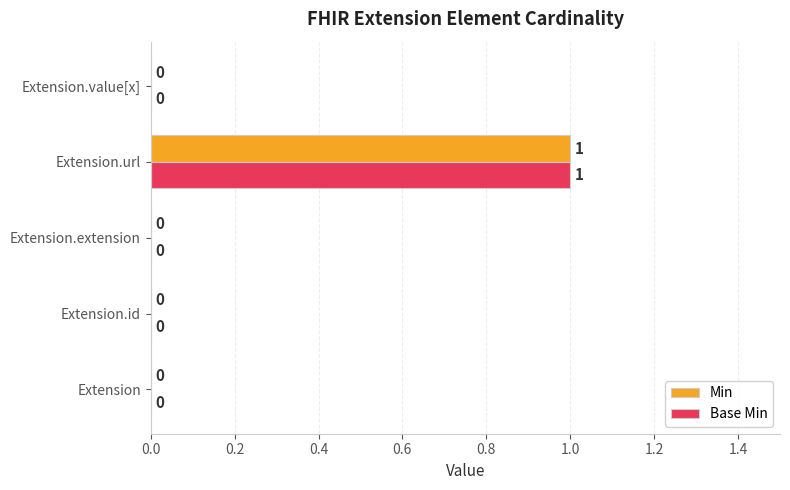

The Base Min series shows -1 at Extension. True or false?

False